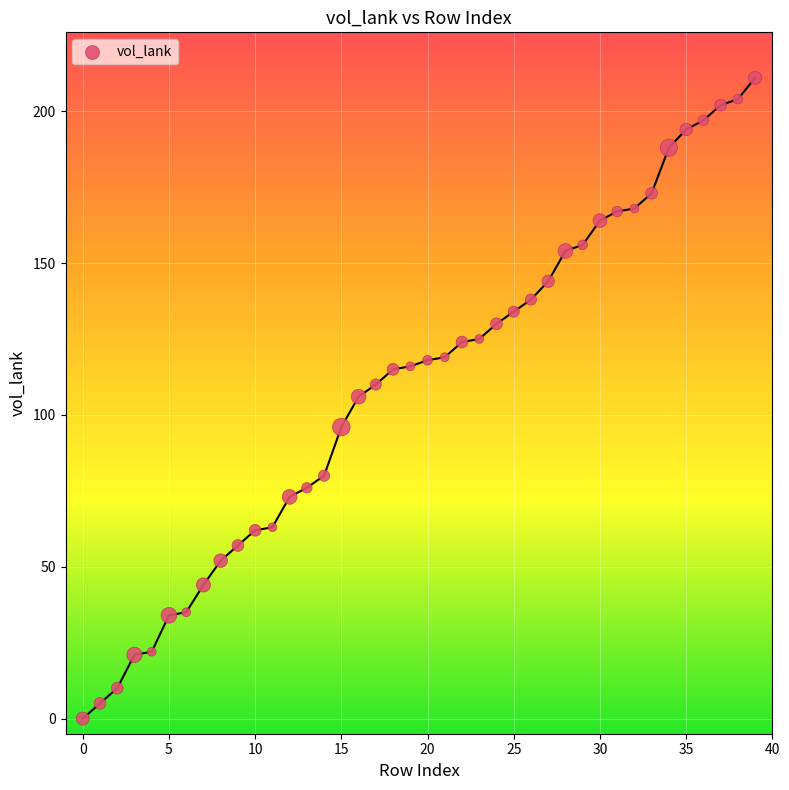

What is the range of Y values (max minus min)?

211